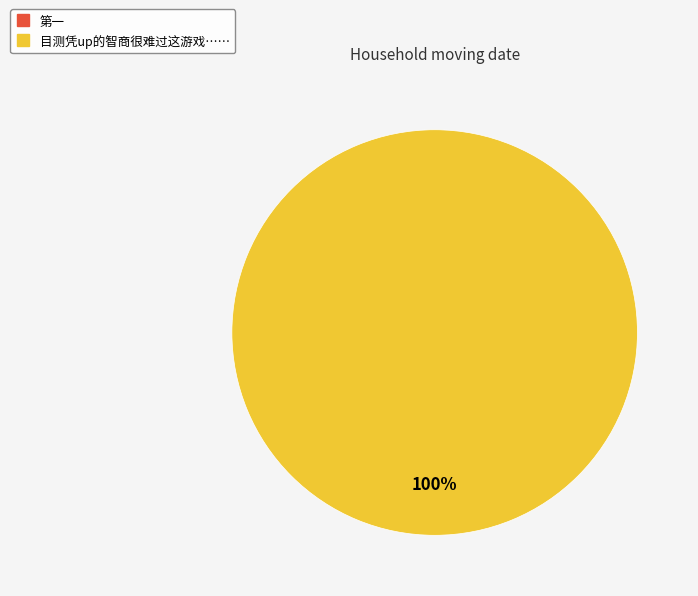

True or false: 目测凭up的智商很难过这游戏…… accounts for 99% of the total.

False